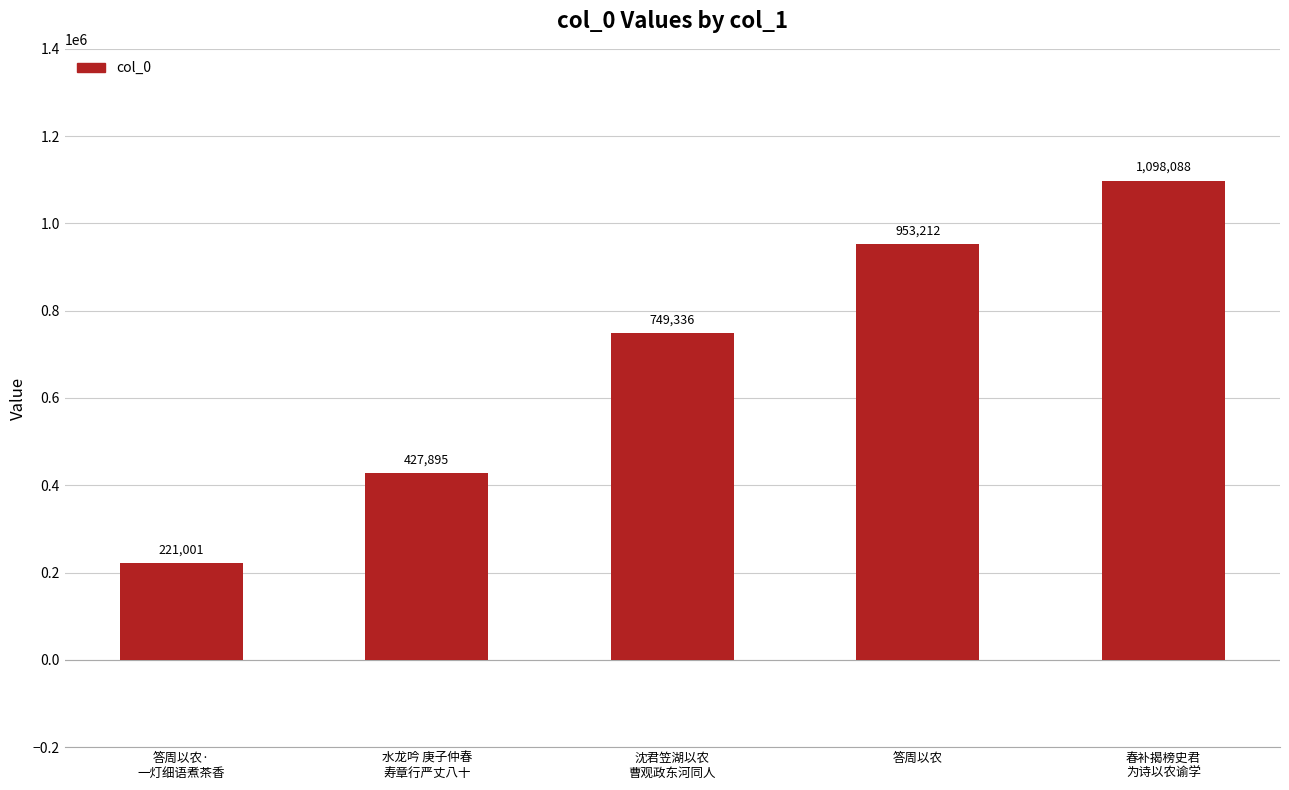

Rank the categories by value from lowest to highest.

答周以农·
一灯细语煮茶香, 水龙吟 庚子仲春
寿章行严丈八十, 沈君笠湖以农
曹观政东河同人, 答周以农, 春补揭榜史君
为诗以农谕学